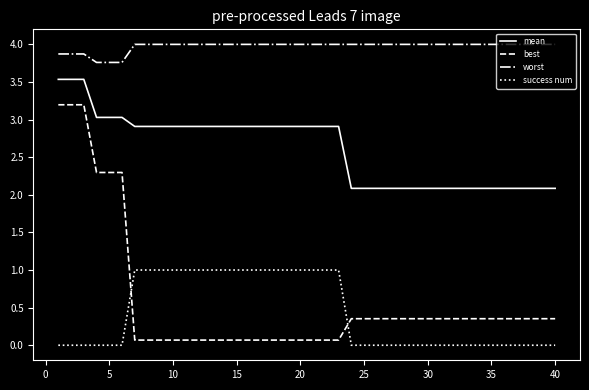

True or false: best and worst cross at least once.

False